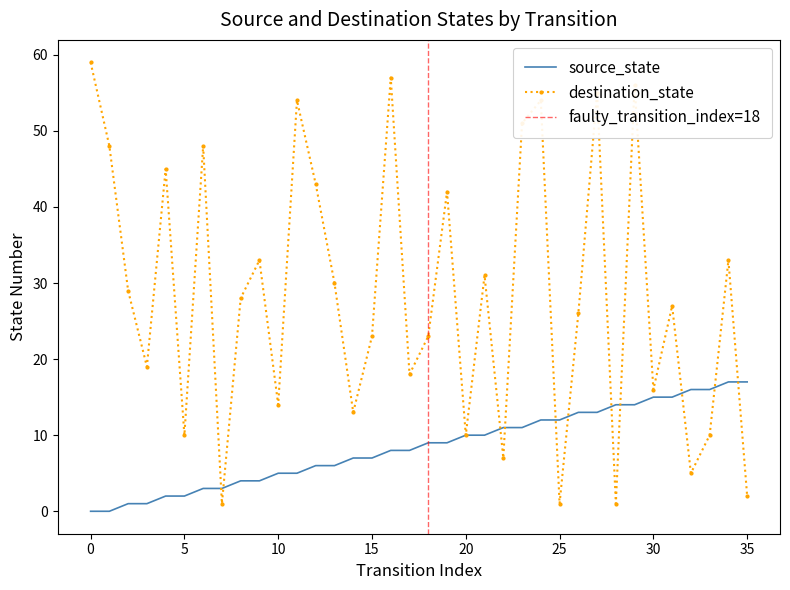

What is the spread (max minus min) of values at 18?

14